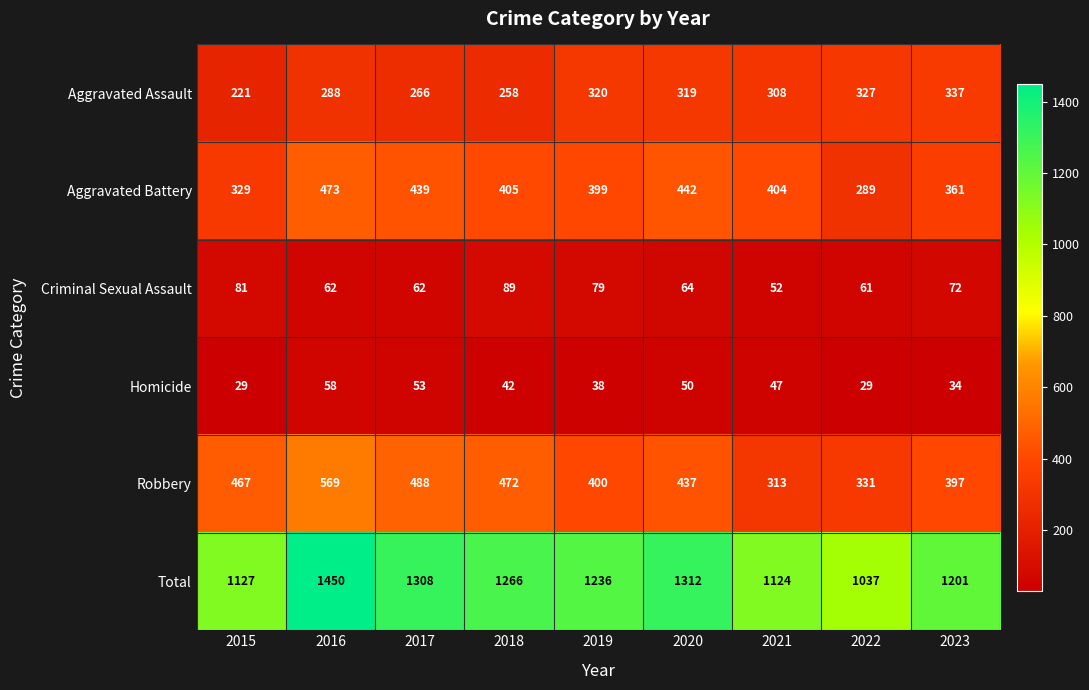

At which label does Robbery first exceed 437?

2015